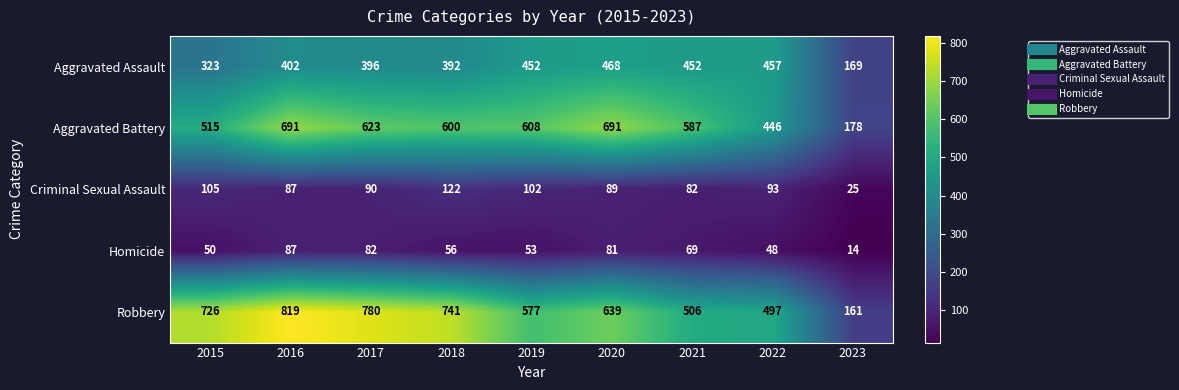

List the series in order of their peak value, lowest first.

Homicide, Criminal Sexual Assault, Aggravated Assault, Aggravated Battery, Robbery